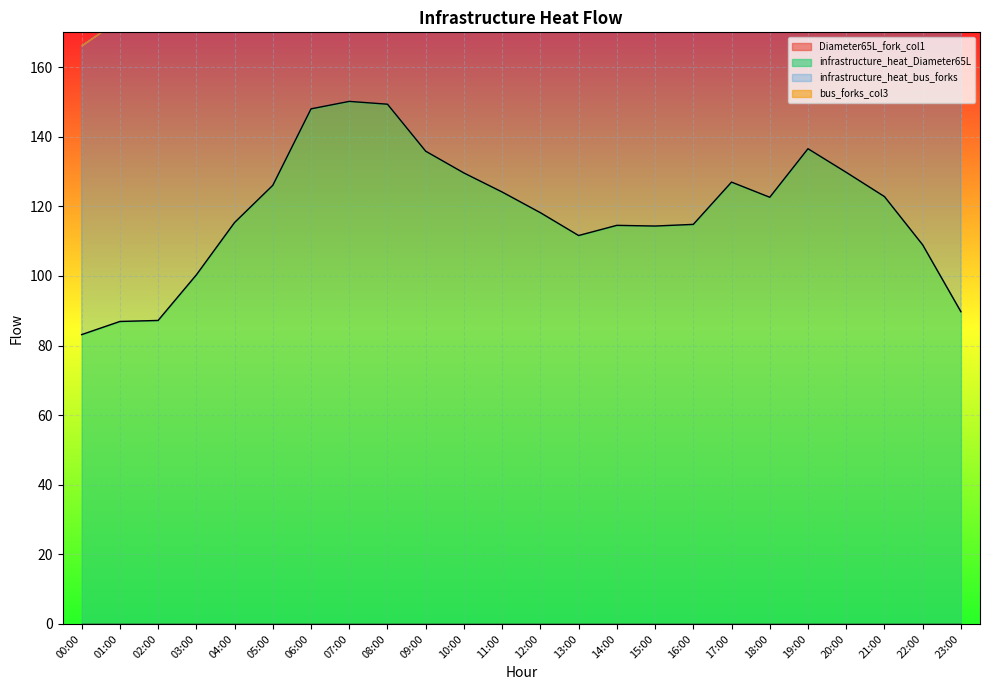

What is the label of the 17th point from the left?

16:00